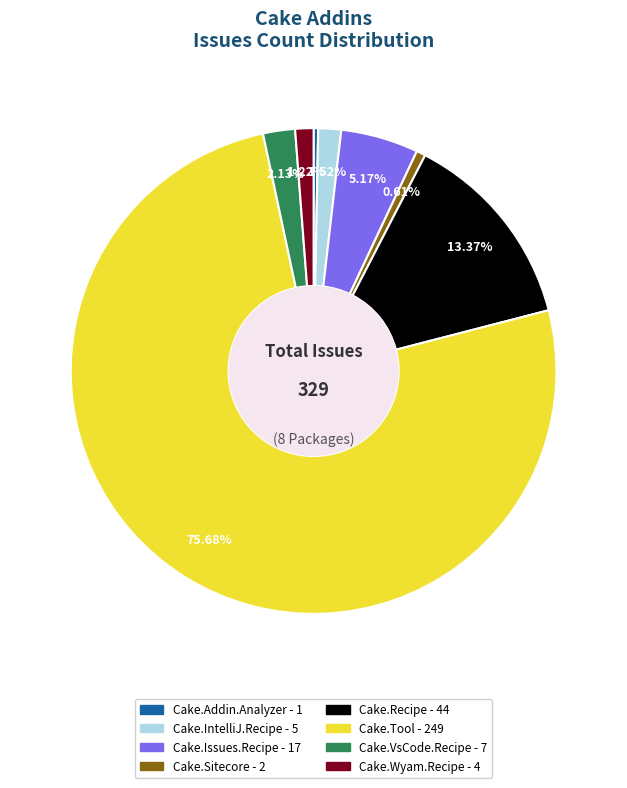

Does any single category account for the majority?

Yes